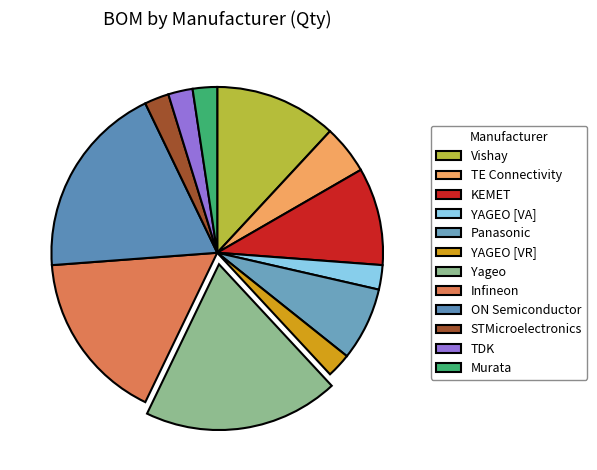

Count the number of slices in the pie.

12